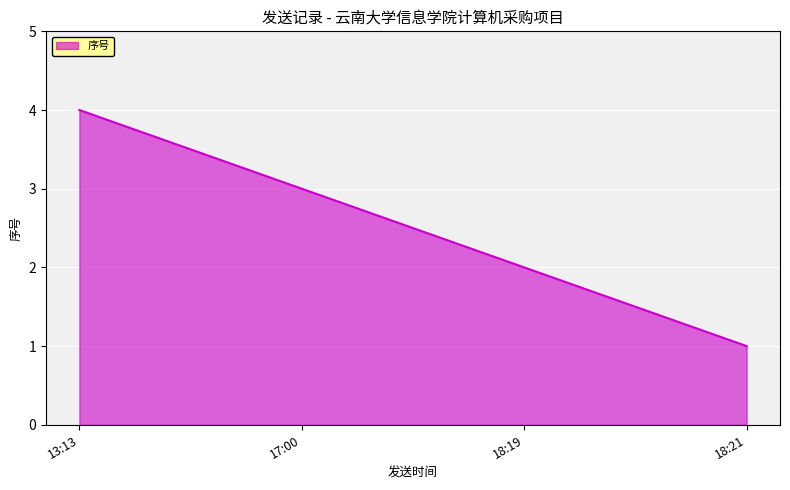

Reading right to left, what are all the values shown in this chart?

1	2	3	4